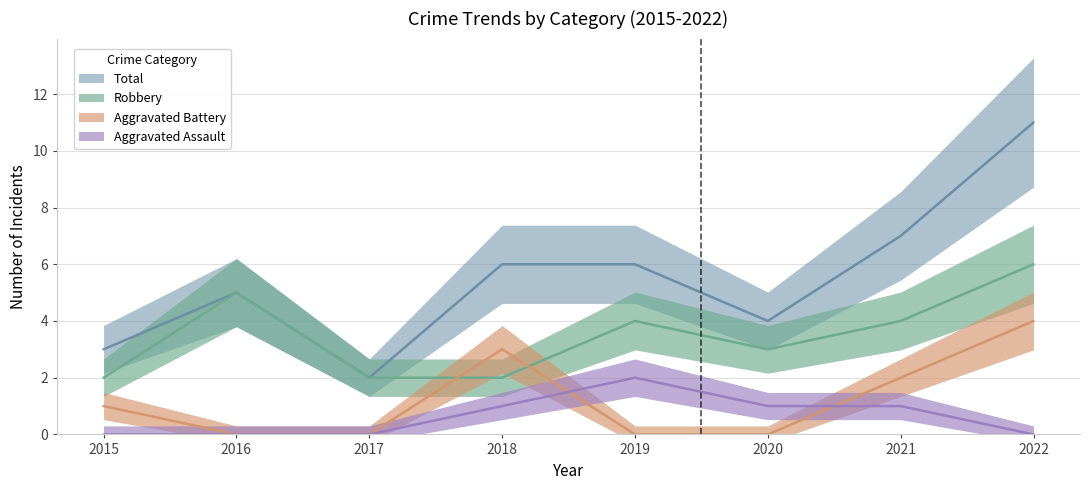

Which series has the widest spread of values?

Total